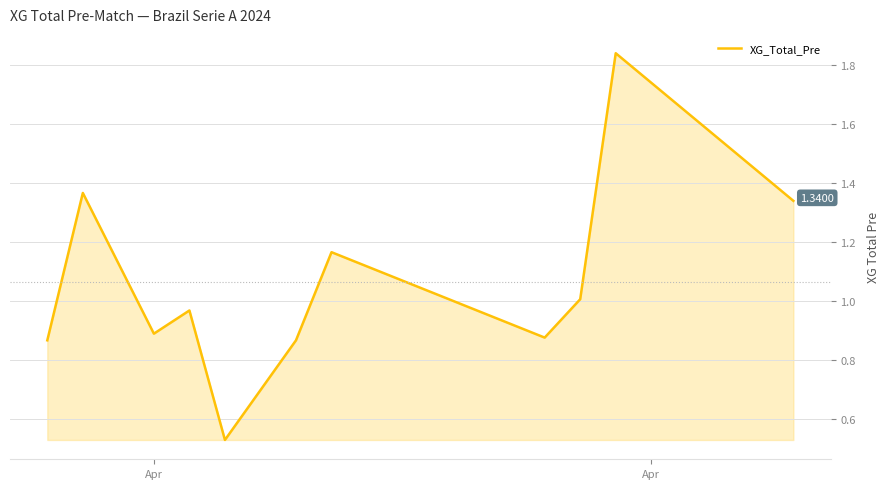

What is the minimum value shown in the chart?

0.5